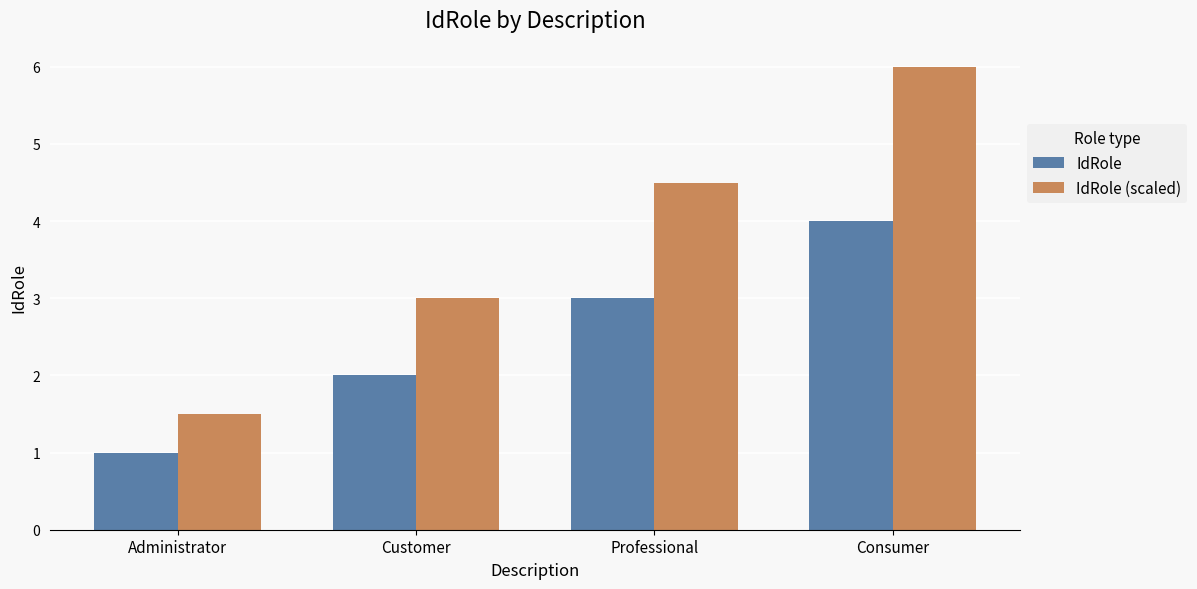

How many values in the IdRole (scaled) series are below 4?

2